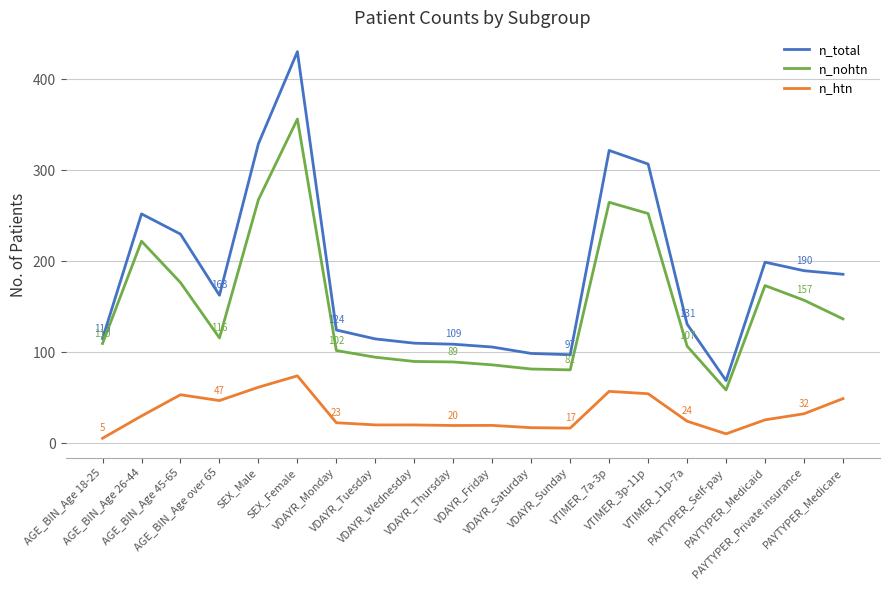

Where does the n_nohtn series first go above 115?

AGE_BIN_Age 26-44